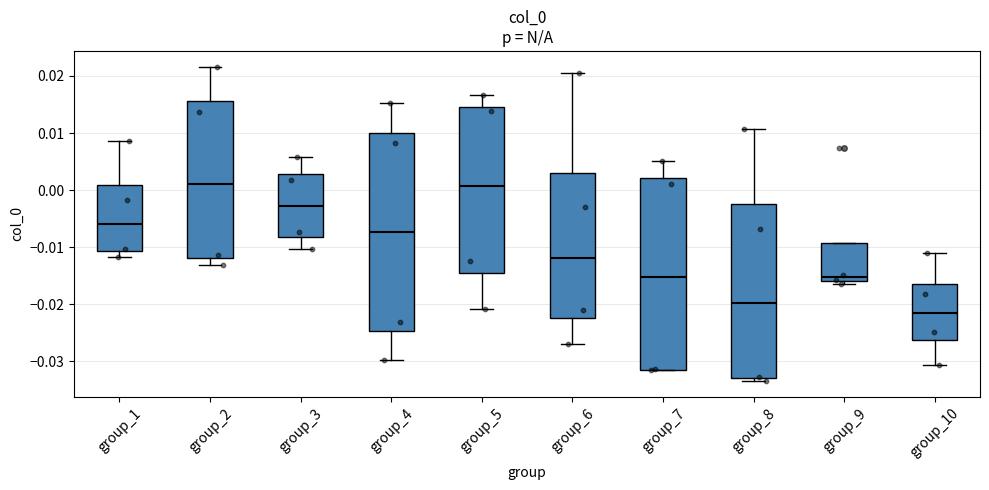

Reading left to right, read every box against the y-axis: the position of its median line, the range the box covers, and the ends of its whiskers. The values are not printed on the chart, so give them approximately, as read against the axis.

group_1: median -0.006, box -0.011 to 0.001, whiskers -0.012 to 0.009
group_2: median 0.001, box -0.012 to 0.016, whiskers -0.013 to 0.022
group_3: median -0.003, box -0.008 to 0.003, whiskers -0.010 to 0.006
group_4: median -0.007, box -0.025 to 0.010, whiskers -0.030 to 0.015
group_5: median 0.001, box -0.014 to 0.015, whiskers -0.021 to 0.017
group_6: median -0.012, box -0.022 to 0.003, whiskers -0.027 to 0.021
group_7: median -0.015, box -0.031 to 0.002, whiskers -0.032 to 0.005
group_8: median -0.020, box -0.033 to -0.002, whiskers -0.034 to 0.011
group_9: median -0.015, box -0.016 to -0.009, whiskers -0.016 (just below the box's lower edge) to -0.009
group_10: median -0.022, box -0.026 to -0.016, whiskers -0.031 to -0.011